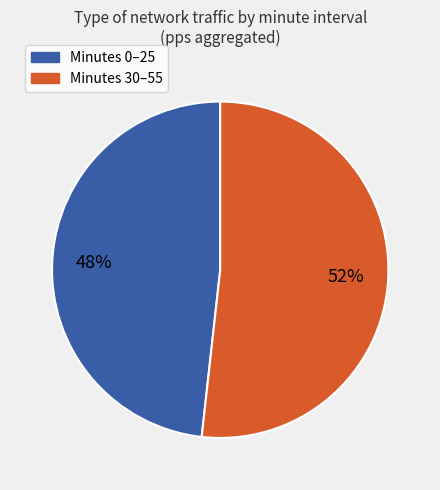

Is there a majority slice in this chart?

Yes